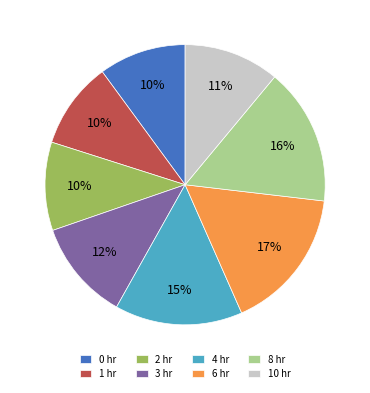

Count the number of slices in the pie.

8